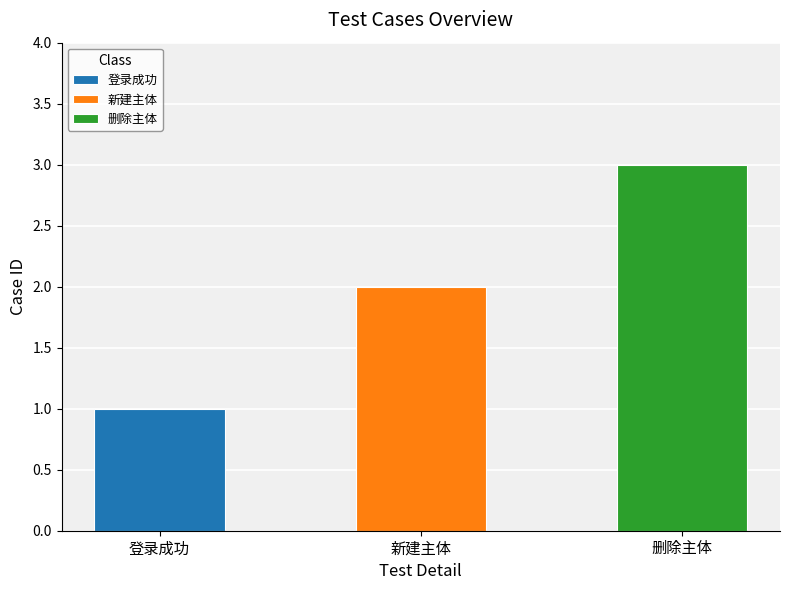

What is the label of the 3rd bar from the right?

登录成功